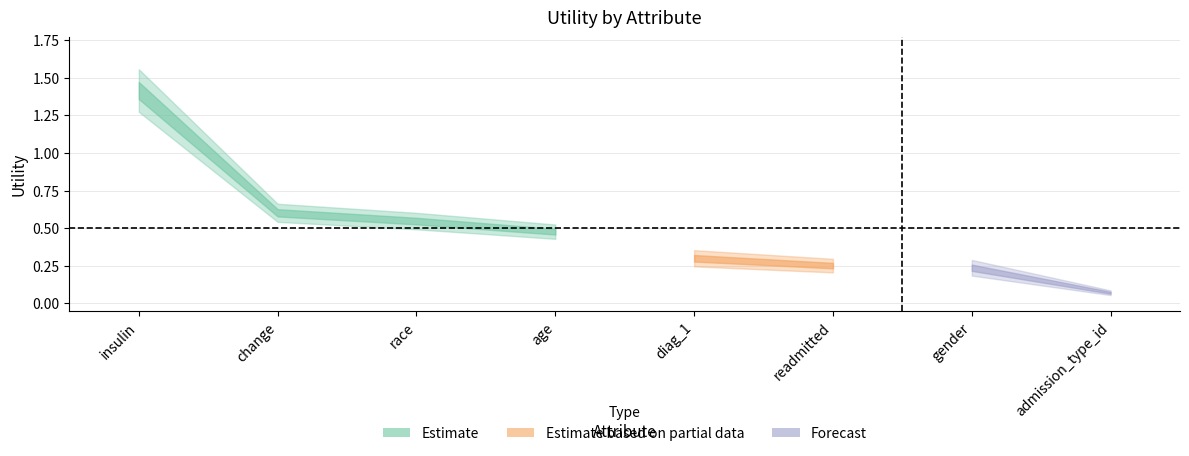

At which label is the value closest to 0?

admission_type_id